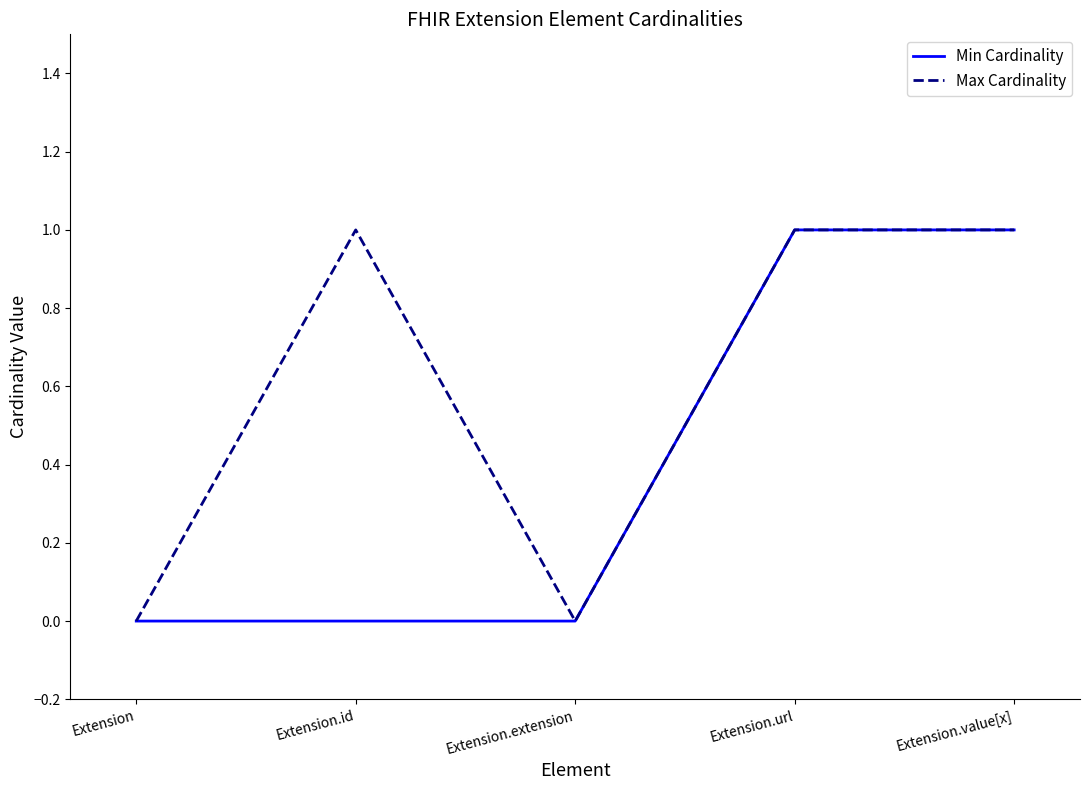

Reading left to right, extract all data points from this chart.

Min Cardinality: 0	0	0	1	1
Max Cardinality: 0	1	0	1	1